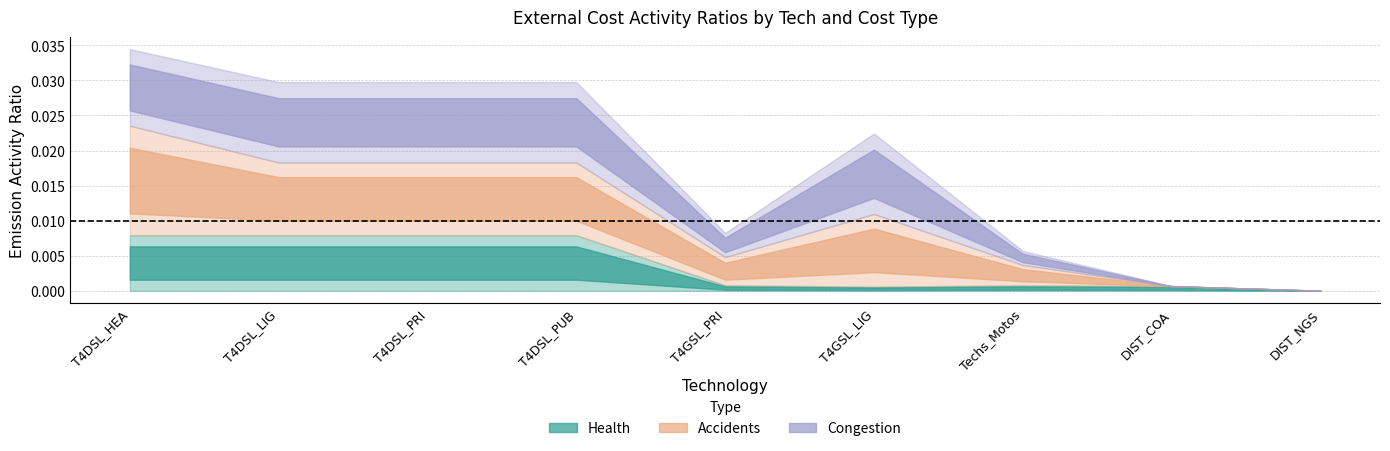

The value of Congestion at T4DSL_PUB is 0.0. True or false?

False